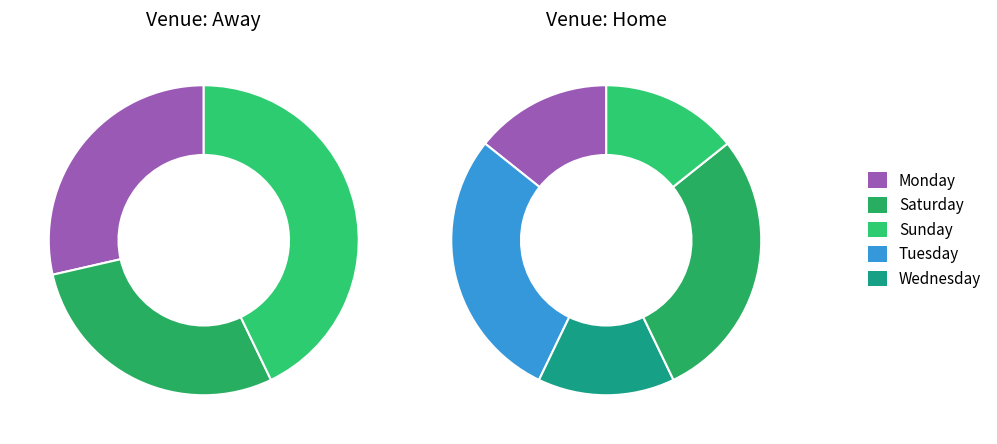

Which category has the smallest portion of the pie?

Wed